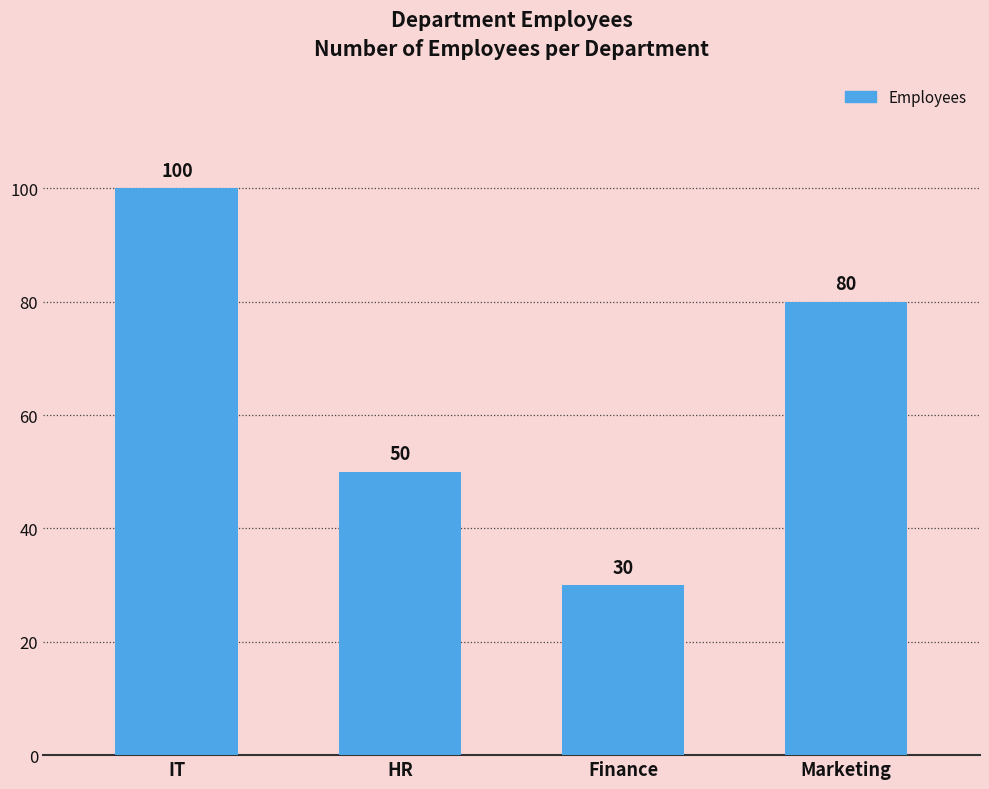

How many values are below 80?

2